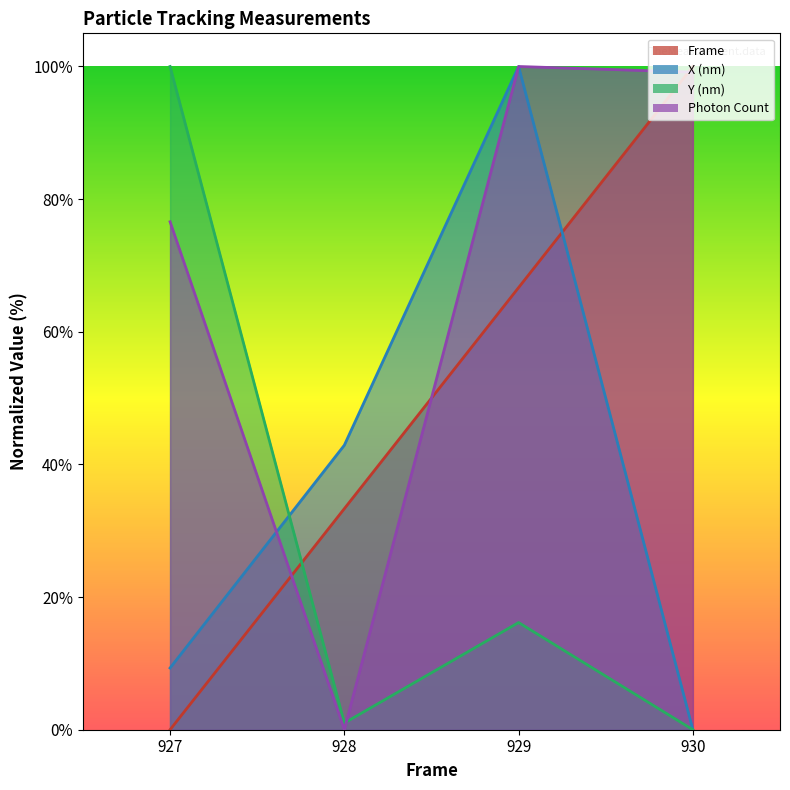

Reading left to right, list all the values displayed in this chart.

Frame: 927=0.0	928=33.3	929=66.7	930=100.0
X (nm): 927=9.3	928=42.9	929=100.0	930=0.0
Y (nm): 927=100.0	928=1.0	929=16.2	930=0.0
Photon Count: 927=76.6	928=0.0	929=100.0	930=99.1